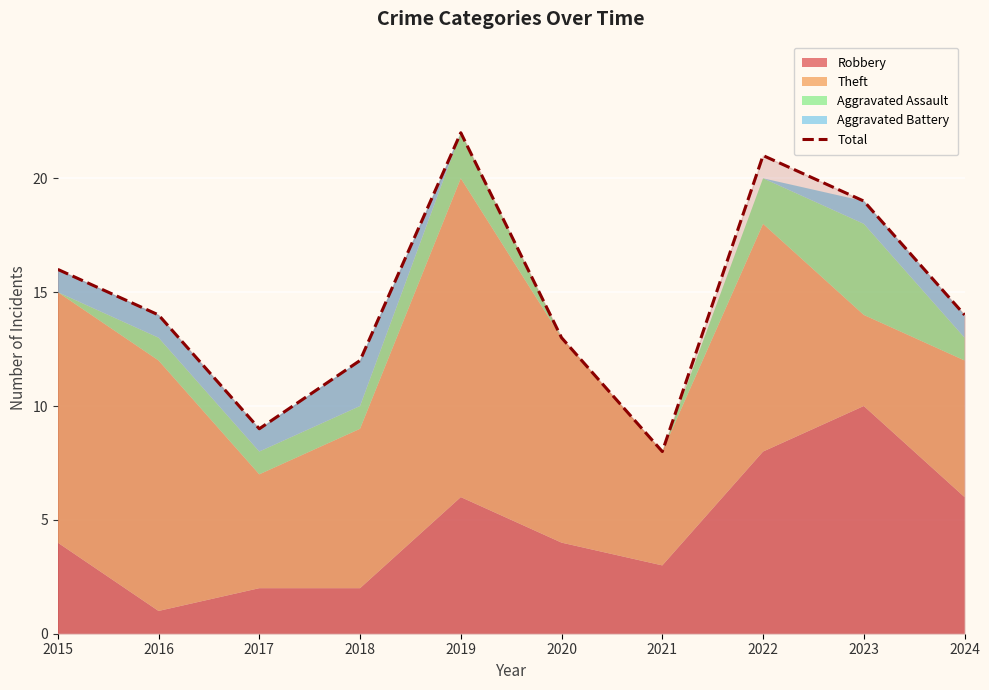

Between 2019 and 2023, which is larger?

2019